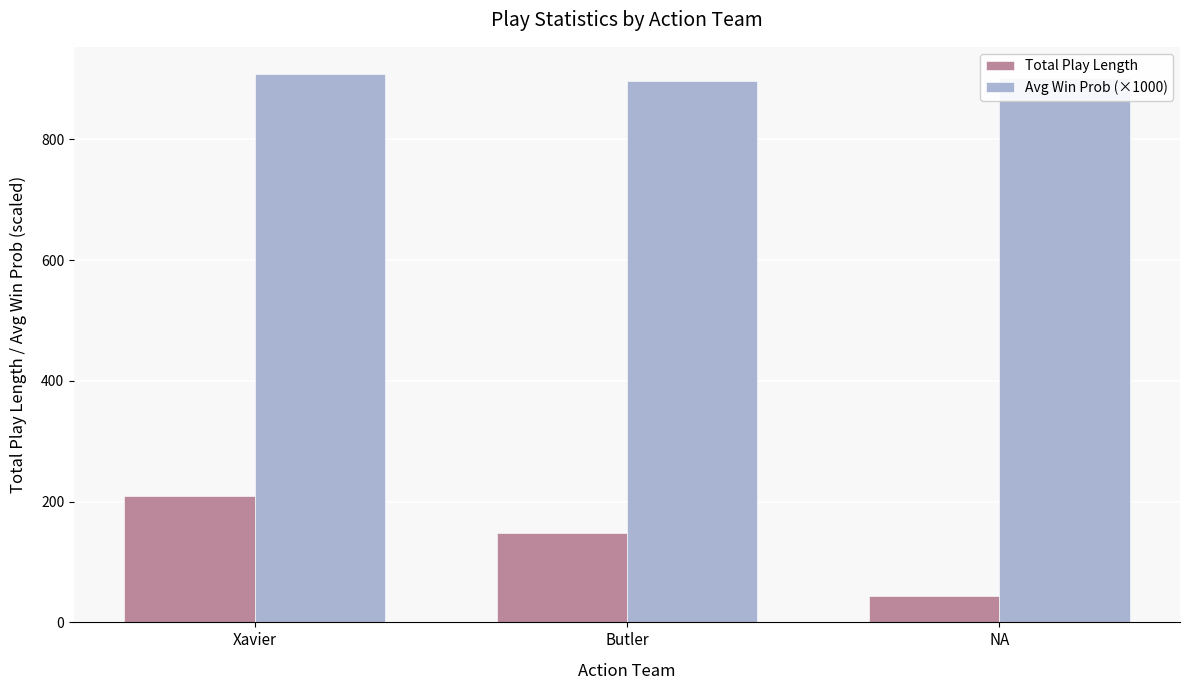

What is the label of the 3rd bar from the right?

Xavier